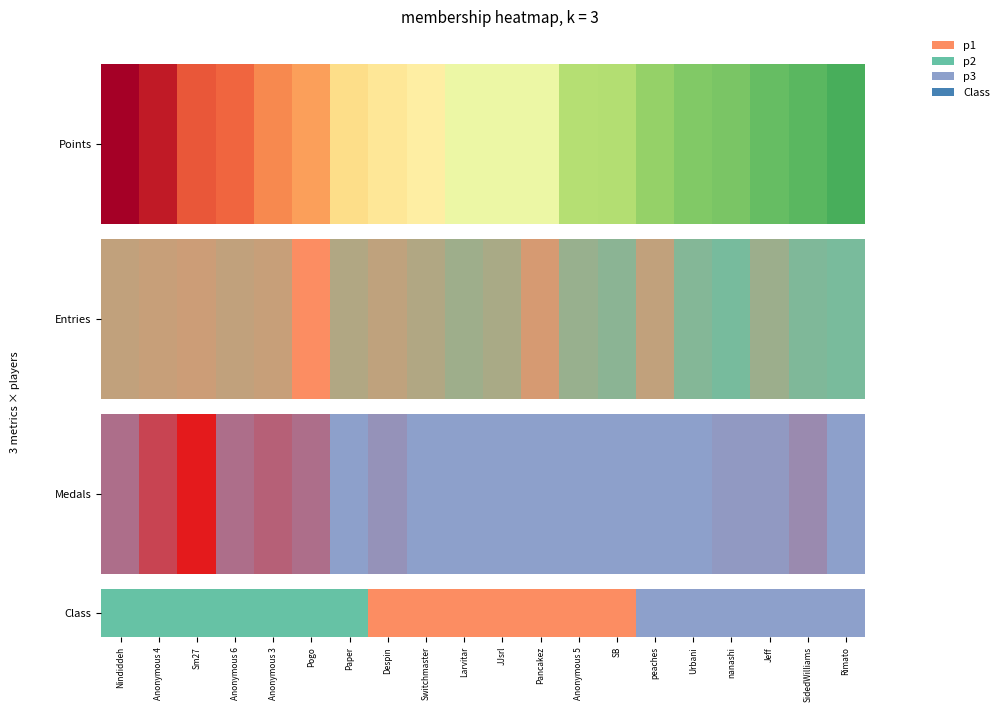

What is the change in value from Pogo to Pancakez?

+1